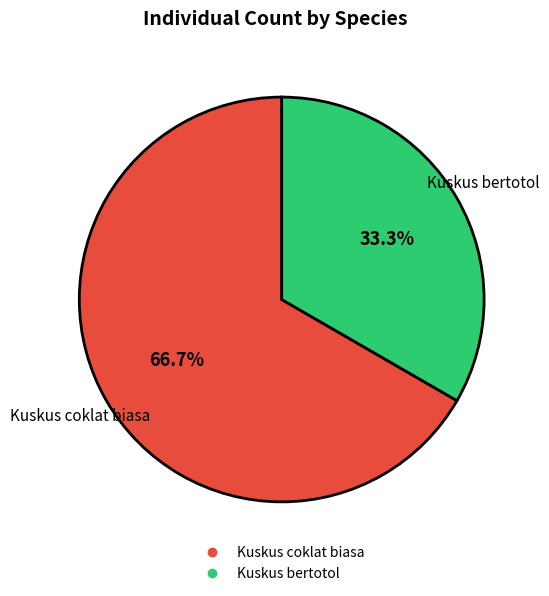

How many segments does this pie chart have?

2